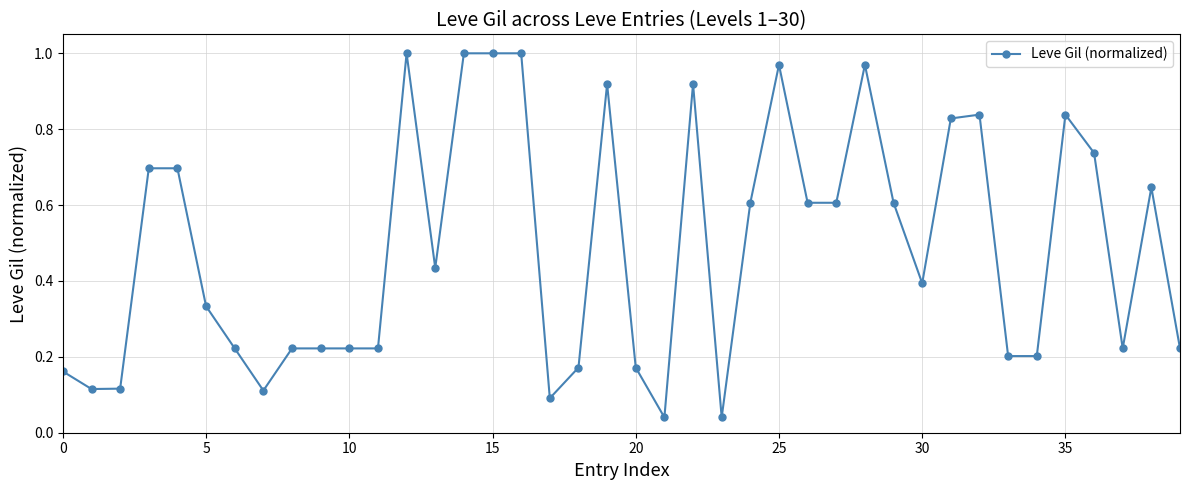

What is the sum of all values?

19.6